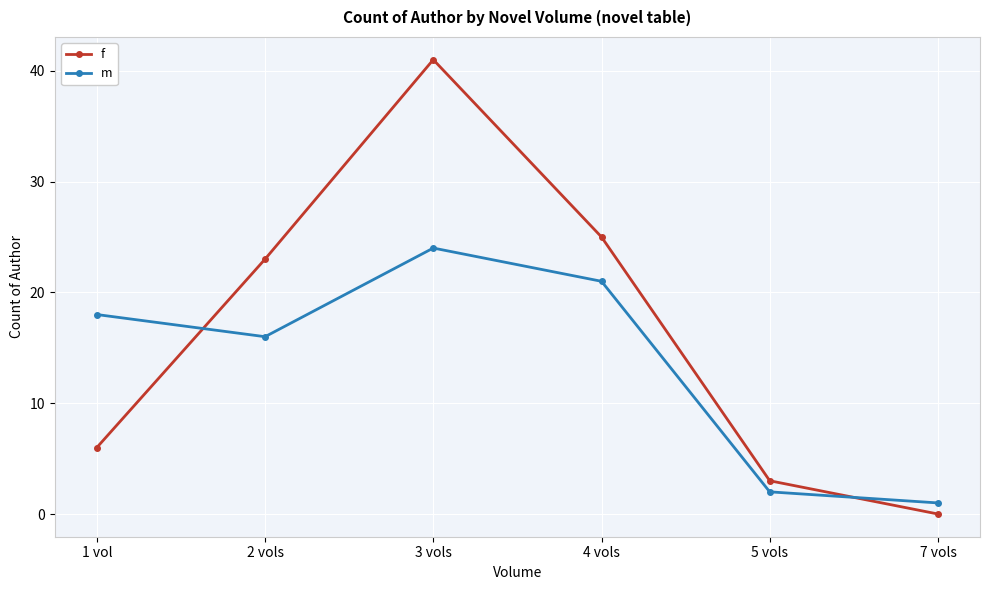

List the labels in order of f value, smallest first.

7 vols, 5 vols, 1 vol, 2 vols, 4 vols, 3 vols